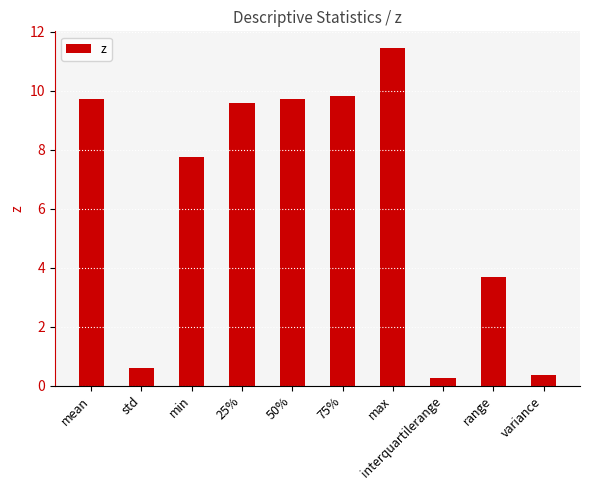

What is the value of the 7th bar from the left?

11.4